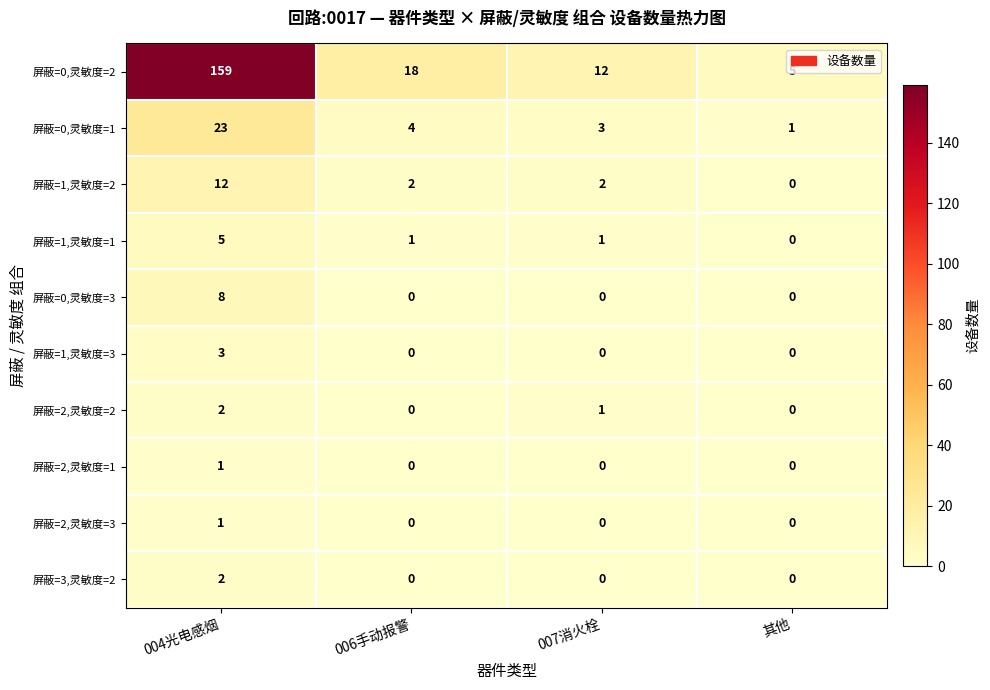

Between 007消火栓 and 其他, which series saw the biggest shift?

屏蔽=0,灵敏度=2